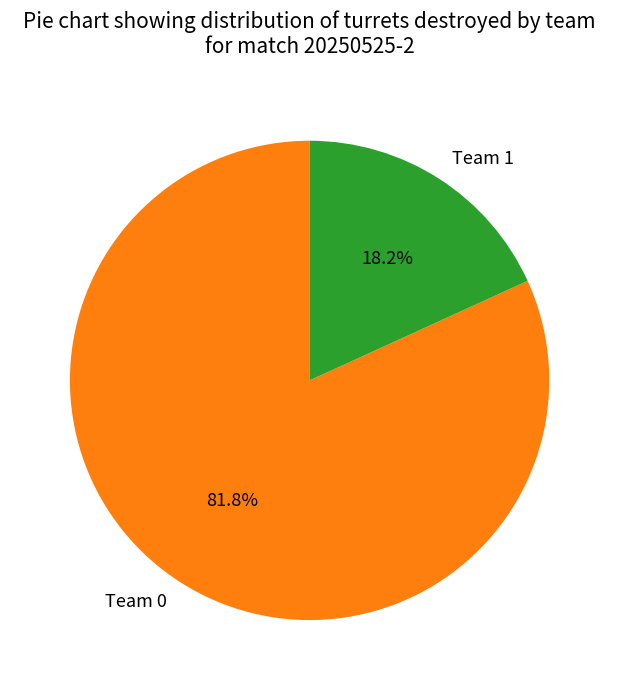

Combined, do Team 1 and Team 0 account for over 50%?

Yes